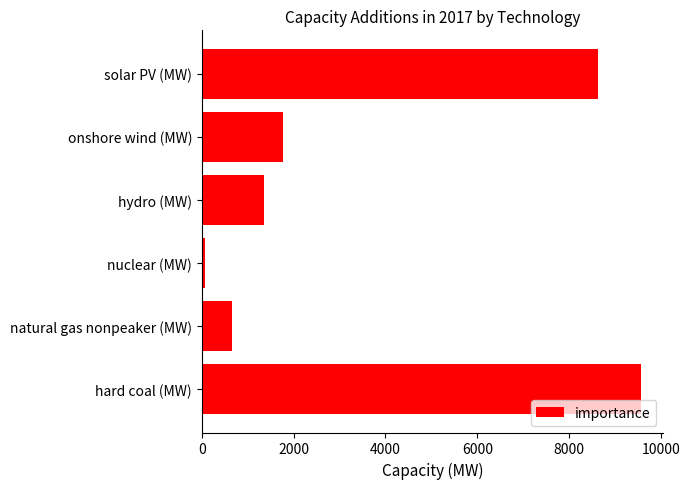

The value at natural gas nonpeaker (MW) is 1108.0. True or false?

False